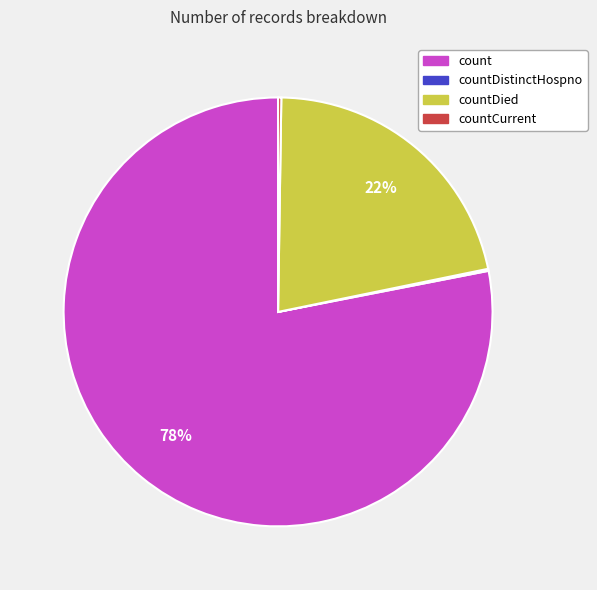

Does any single category account for the majority?

Yes